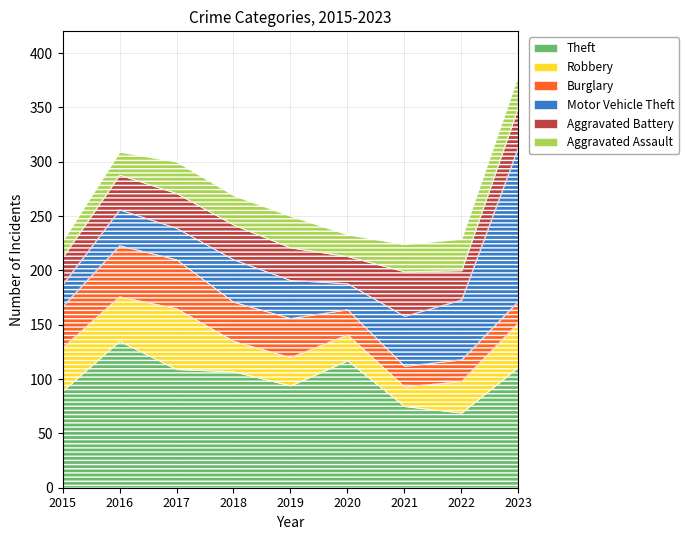

How many lines are shown in the chart?

6